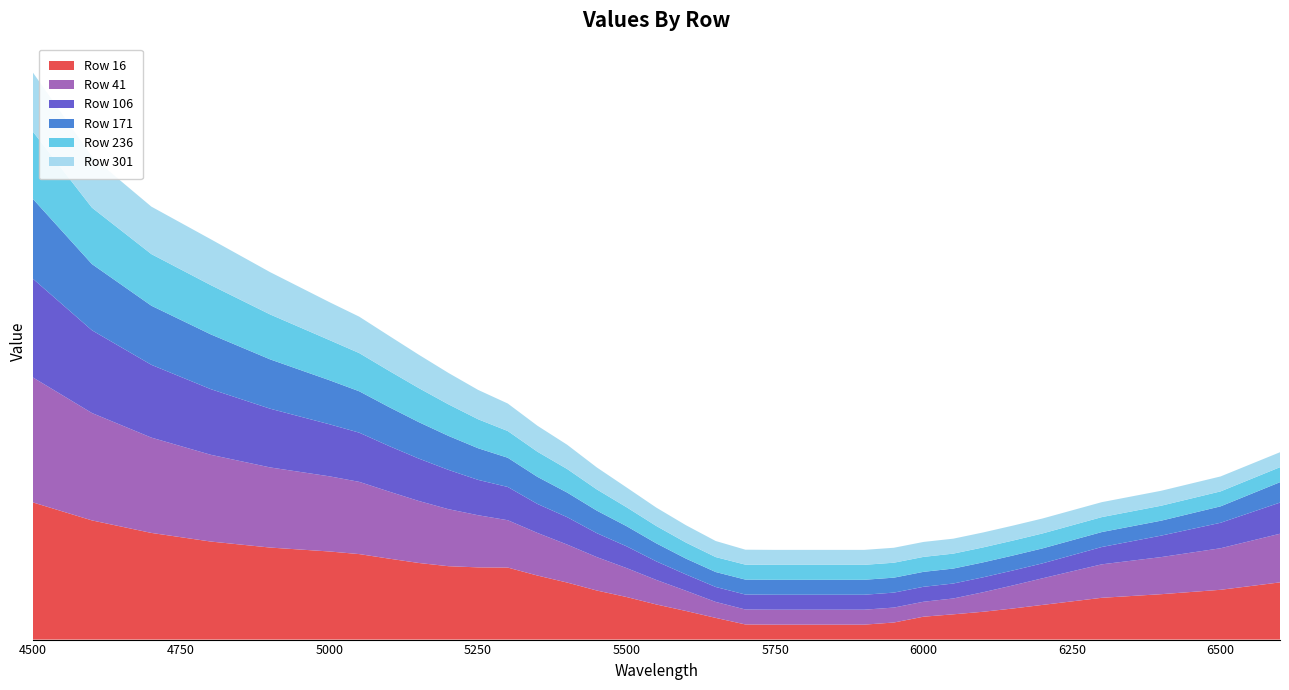

Reading left to right, what are all the values shown in this chart?

Row 16: 0.9	0.8	0.7	0.7	0.6	0.6	0.6	0.5	0.5	0.5	0.5	0.5	0.4	0.4	0.3	0.3	0.2	0.2	0.1	0.1	0.1	0.1	0.1	0.1	0.1	0.2	0.2	0.2	0.2	0.2	0.3	0.3	0.3	0.4
Row 41: 0.8	0.7	0.6	0.6	0.5	0.5	0.5	0.4	0.4	0.4	0.3	0.3	0.3	0.3	0.2	0.2	0.2	0.1	0.1	0.1	0.1	0.1	0.1	0.1	0.1	0.1	0.1	0.1	0.2	0.2	0.2	0.2	0.3	0.3
Row 106: 0.7	0.6	0.5	0.4	0.4	0.3	0.3	0.3	0.3	0.3	0.2	0.2	0.2	0.2	0.2	0.1	0.1	0.1	0.1	0.1	0.1	0.1	0.1	0.1	0.1	0.1	0.1	0.1	0.1	0.1	0.1	0.1	0.2	0.2
Row 171: 0.5	0.4	0.4	0.4	0.3	0.3	0.3	0.3	0.2	0.2	0.2	0.2	0.2	0.2	0.2	0.1	0.1	0.1	0.1	0.1	0.1	0.1	0.1	0.1	0.1	0.1	0.1	0.1	0.1	0.1	0.1	0.1	0.1	0.1
Row 236: 0.5	0.4	0.3	0.3	0.3	0.3	0.3	0.2	0.2	0.2	0.2	0.2	0.2	0.2	0.1	0.1	0.1	0.1	0.1	0.1	0.1	0.1	0.1	0.1	0.1	0.1	0.1	0.1	0.1	0.1	0.1	0.1	0.1	0.1
Row 301: 0.4	0.3	0.3	0.3	0.3	0.3	0.2	0.2	0.2	0.2	0.2	0.2	0.2	0.2	0.1	0.1	0.1	0.1	0.1	0.1	0.1	0.1	0.1	0.1	0.1	0.1	0.1	0.1	0.1	0.1	0.1	0.1	0.1	0.1